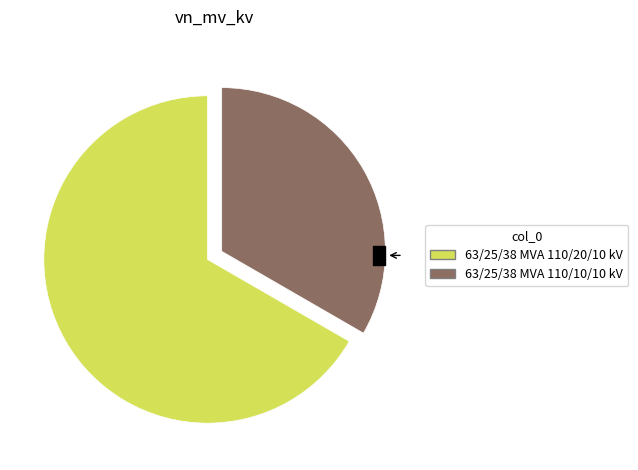

Which category has the smallest portion of the pie?

63/25/38 MVA 110/10/10 kV